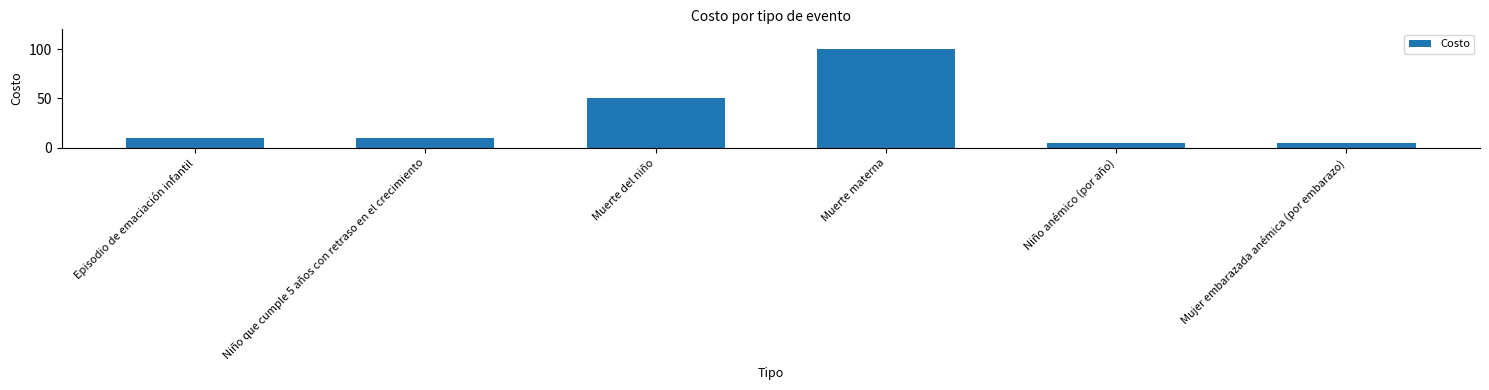

What is the sum of all values?

180